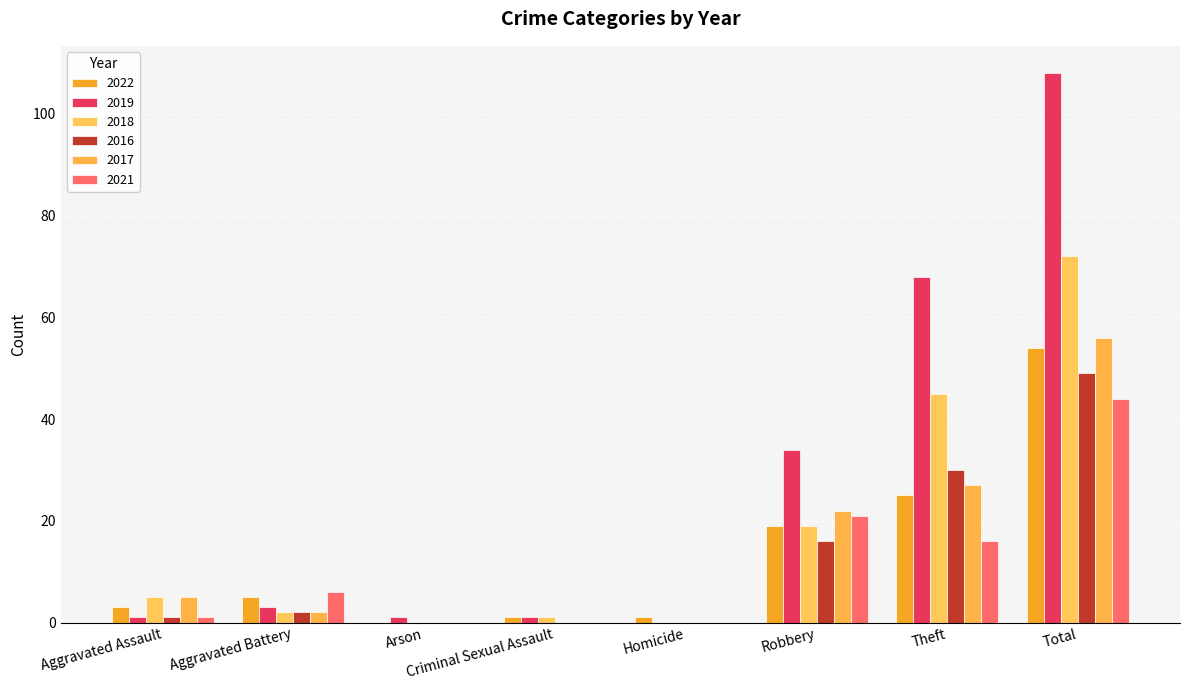

Between Homicide and Total, which series saw the biggest shift?

2019